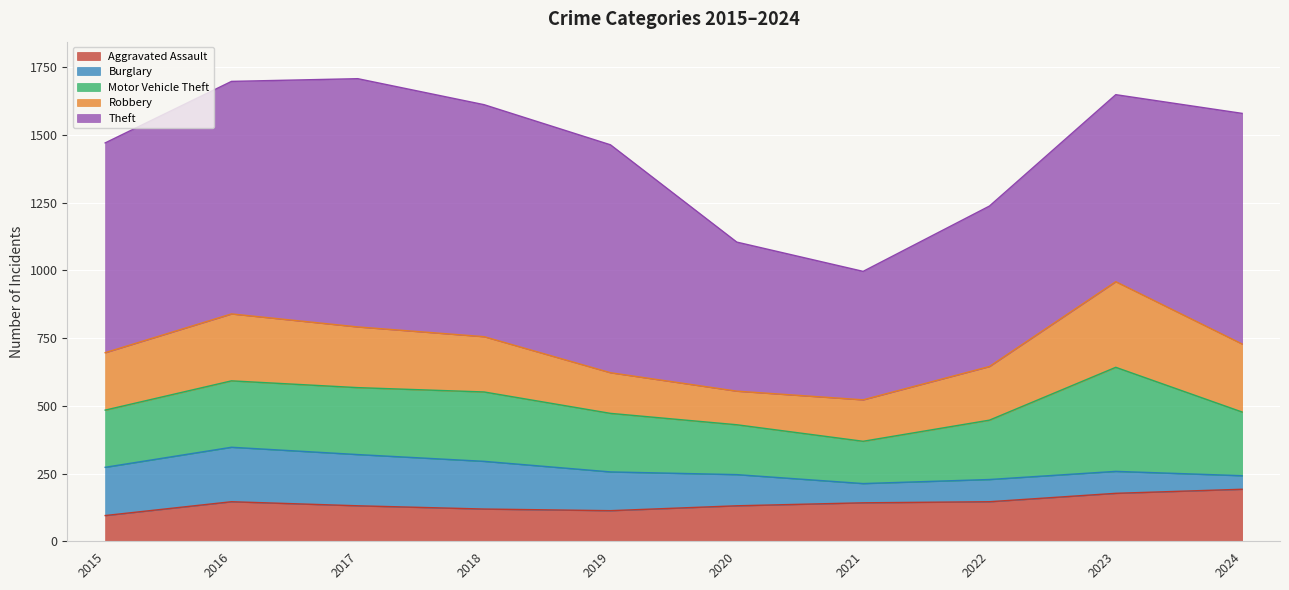

What is the value of the Aggravated Assault point at the 4th from the left?

119